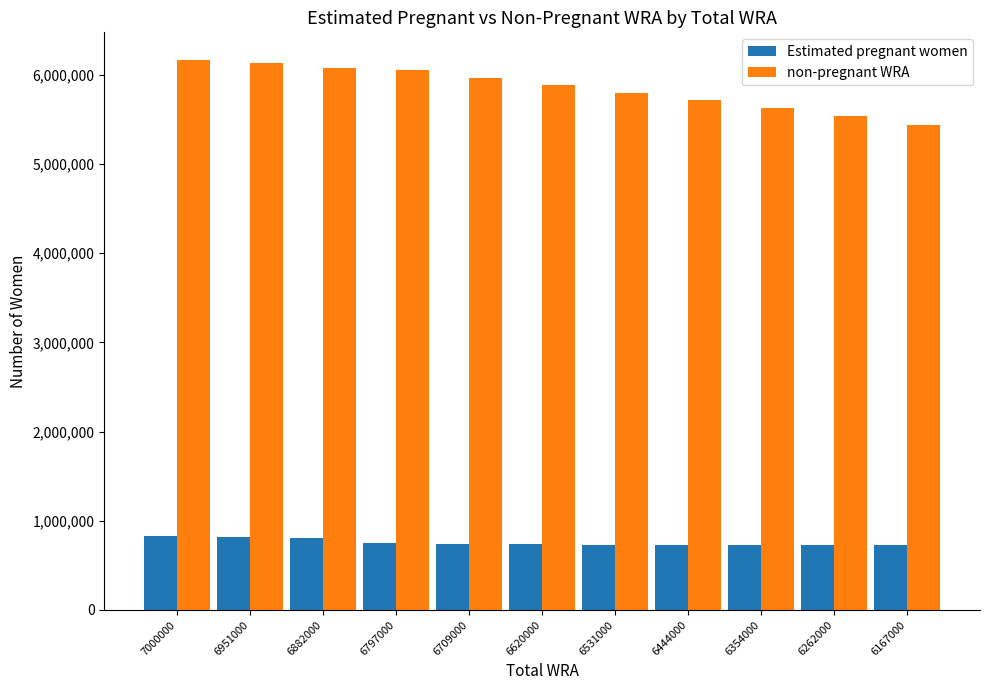

The value of non-pregnant WRA at 6620000 is 5884630.7. True or false?

True